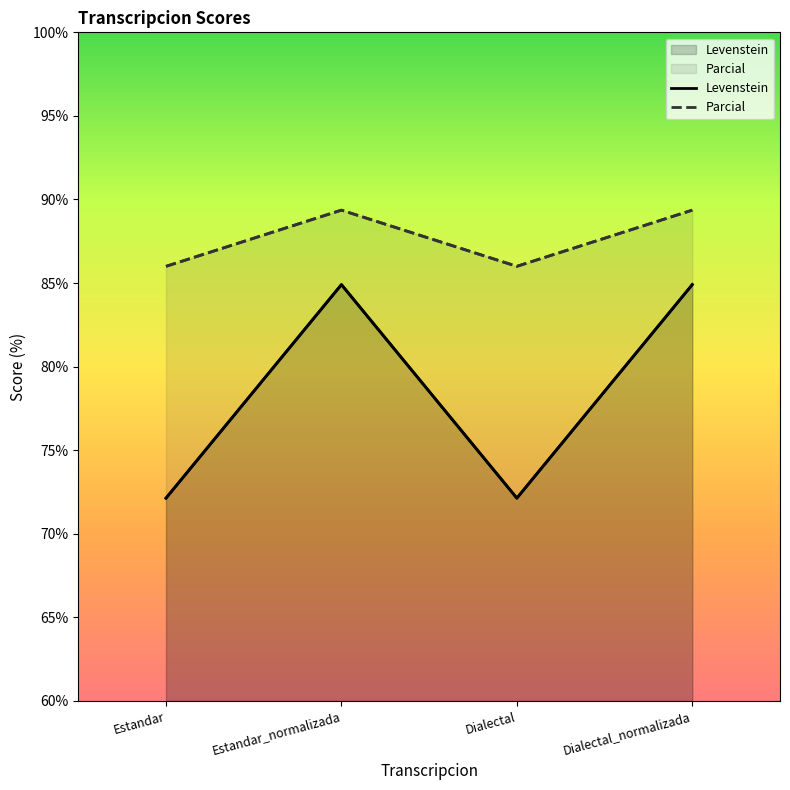

Reading left to right, extract all data points from this chart.

Levenstein: 72.1	84.9	72.1	84.9
Parcial: 86.0	89.4	86.0	89.4